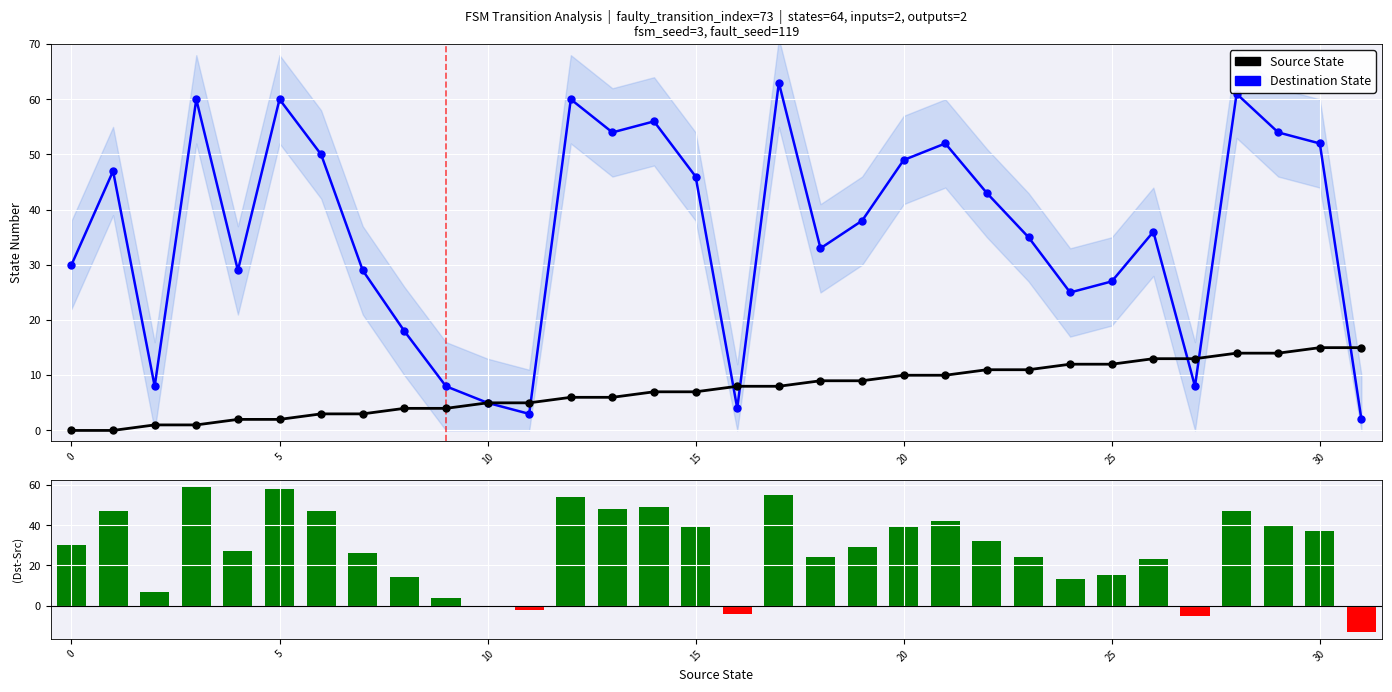

What is the sum of all Dest - Src (diff) values?

905